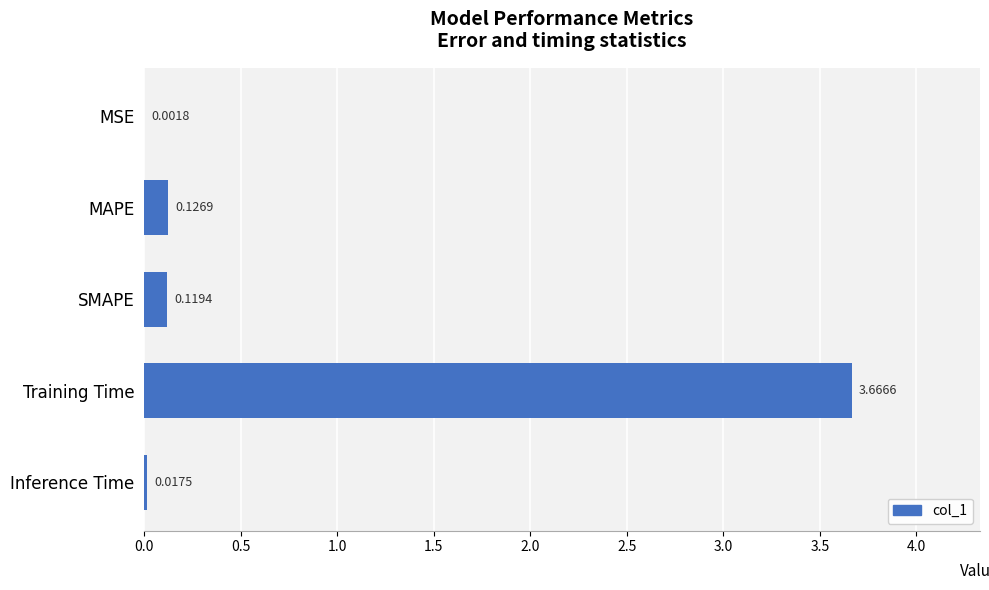

Which has a higher value, MSE or Inference Time?

Inference Time